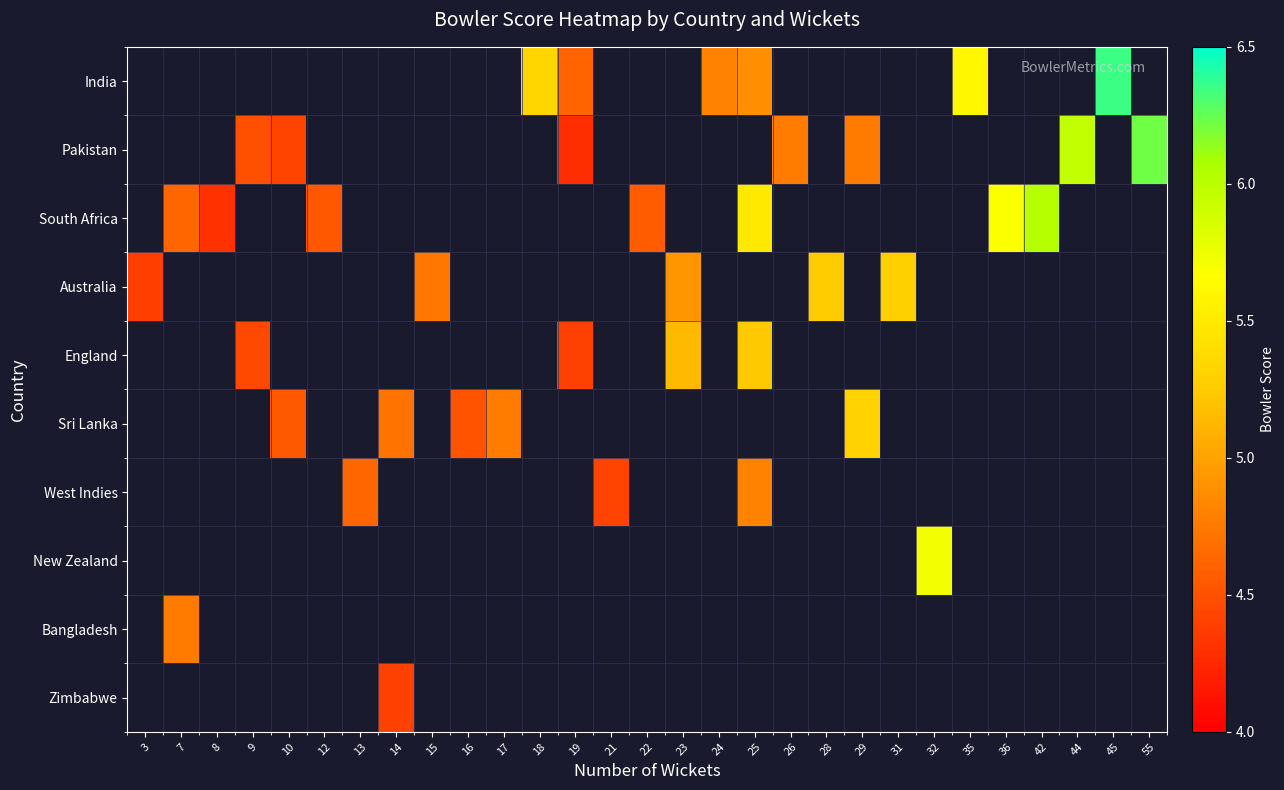

How many series are shown in this chart?

10